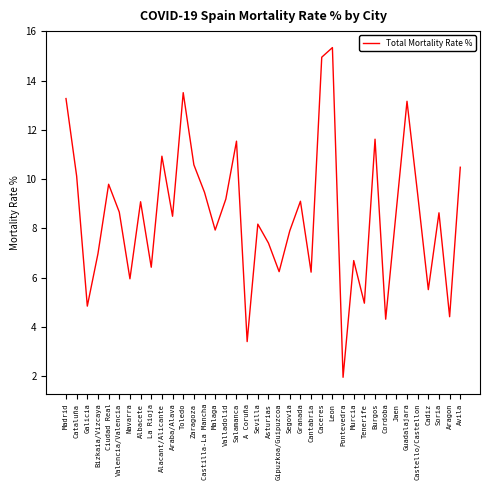

The value at Cordoba is 4.3. True or false?

True